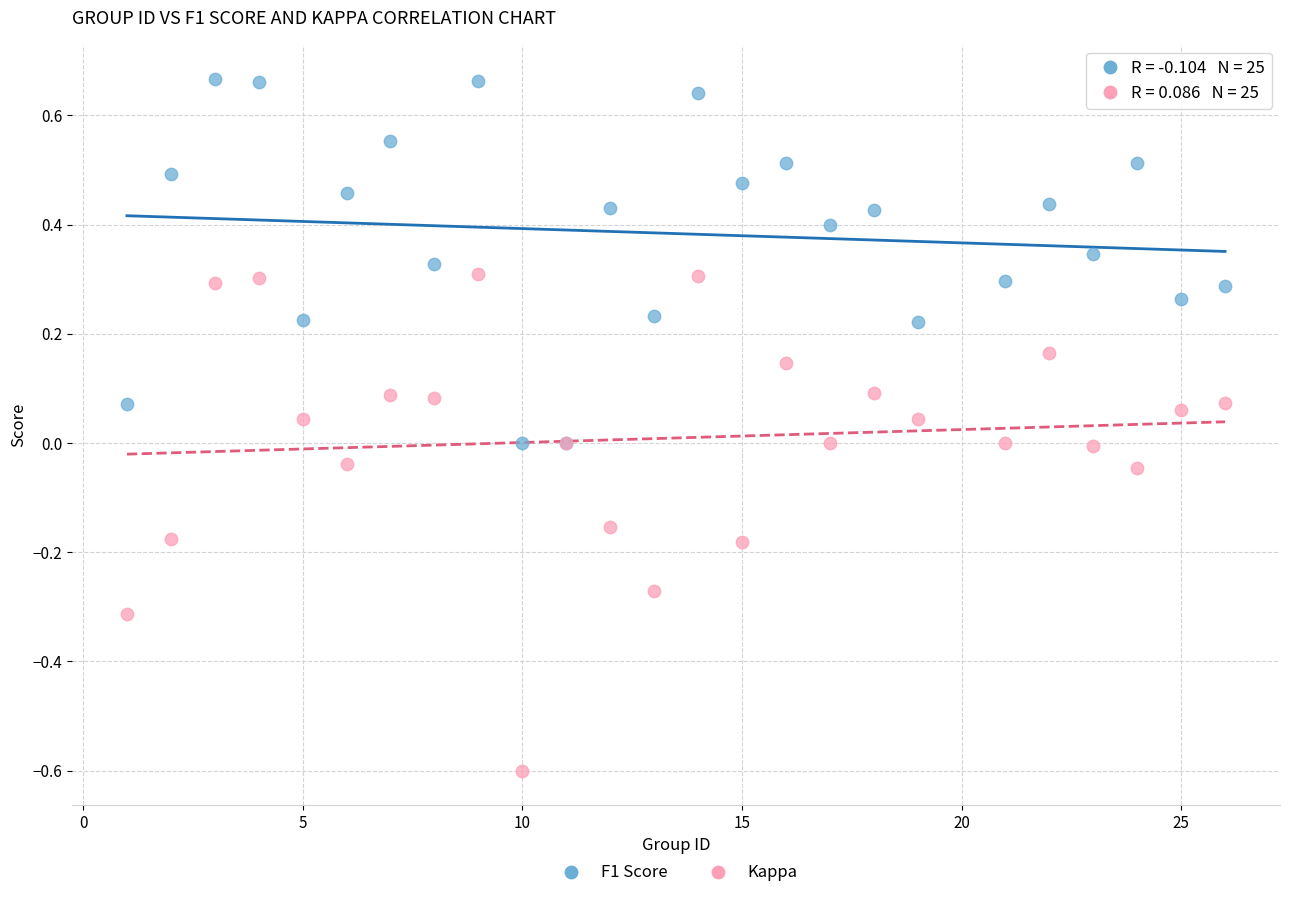

Which series reaches the maximum Y coordinate?

F1 Score